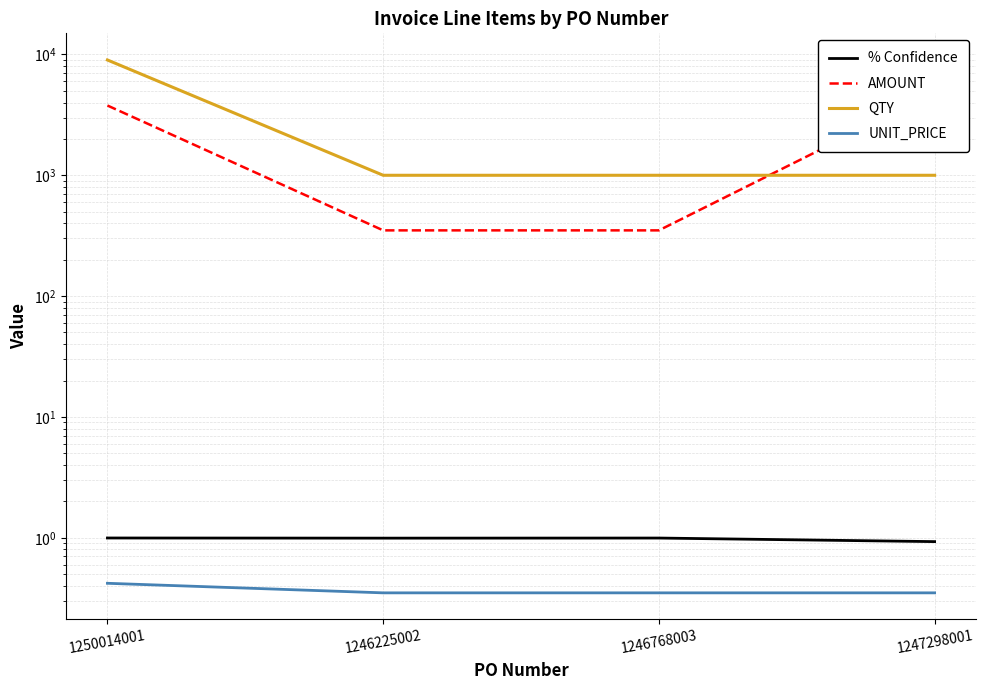

What is the difference between the highest and lowest values at 1250014001?

8999.6